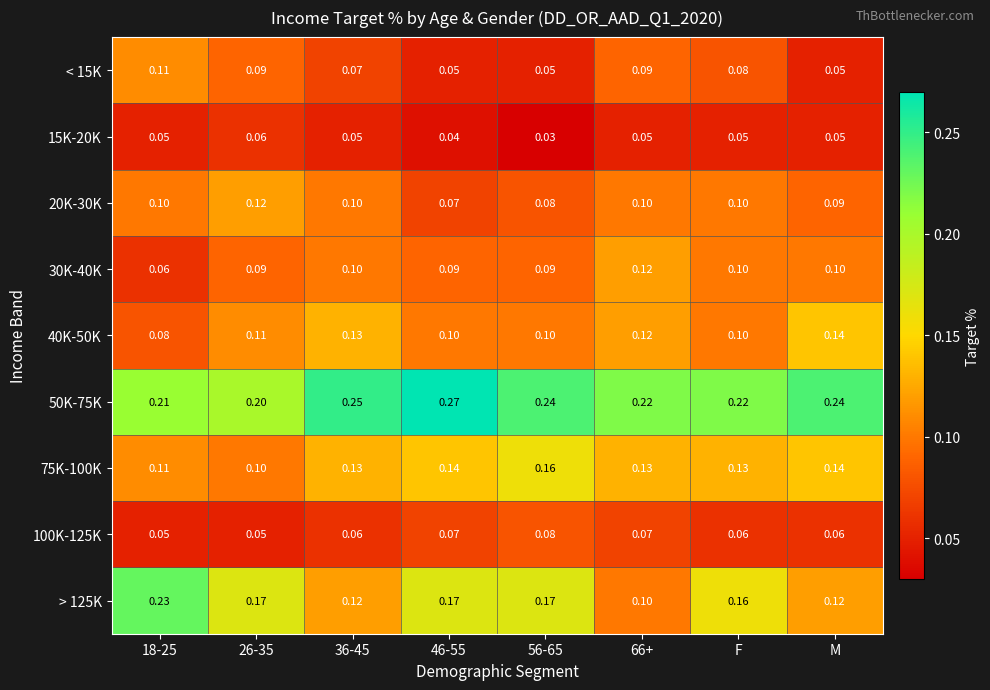

Is the value of 30K-40K at M greater than the value of 15K-20K at 18-25?

Yes